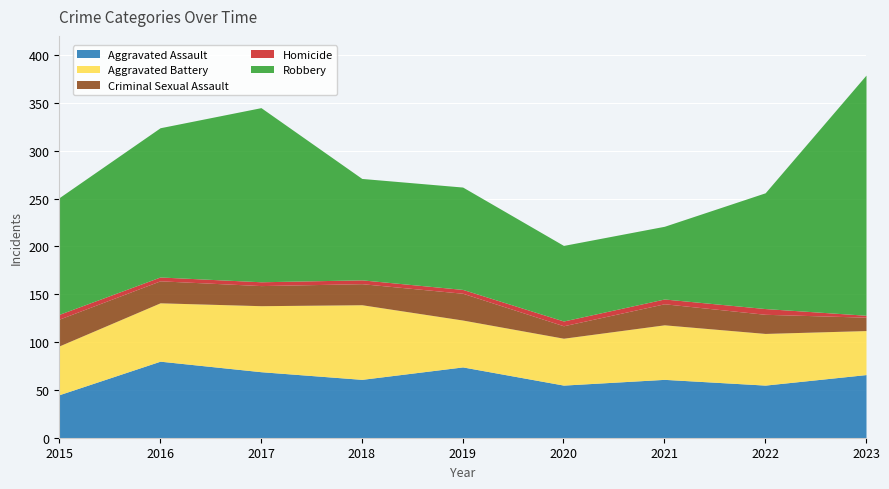

True or false: Robbery has a value of 66 at 2016.

False